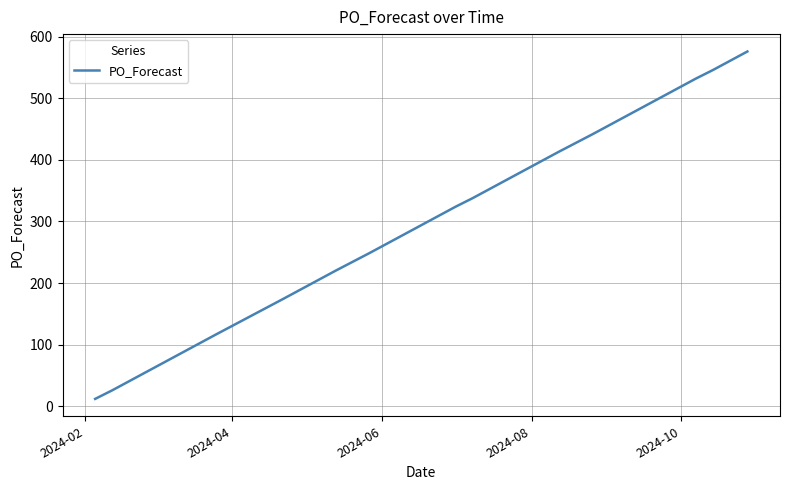

What is the difference between the maximum and minimum values?

564